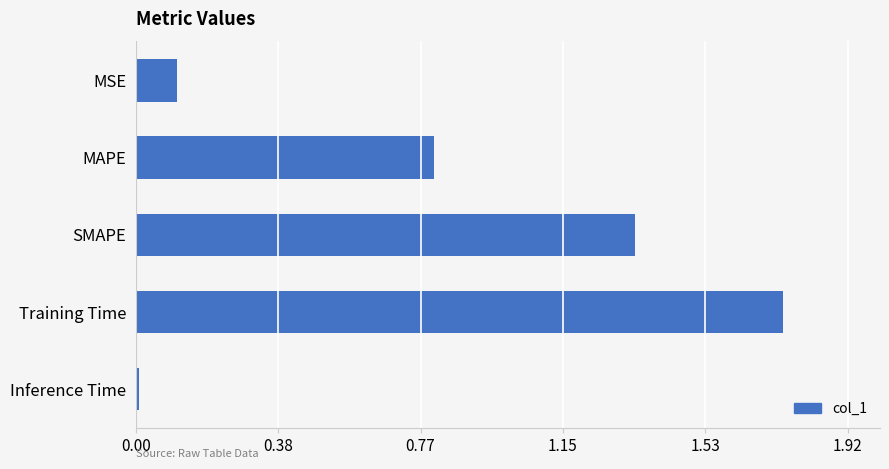

What is the label of the 1st bar from the bottom?

Inference Time